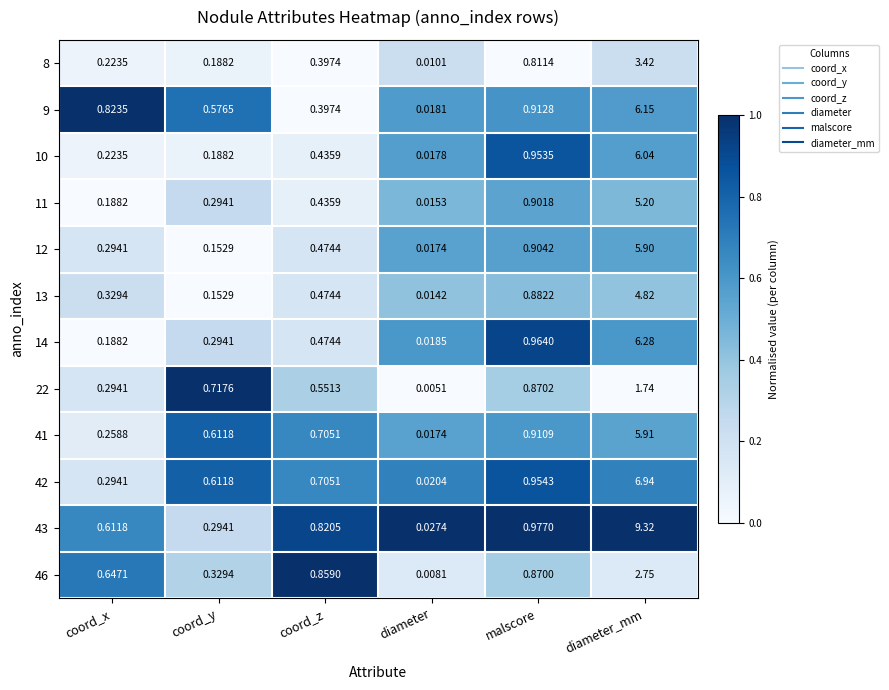

At which category is the sum across all series the highest?

diameter_mm